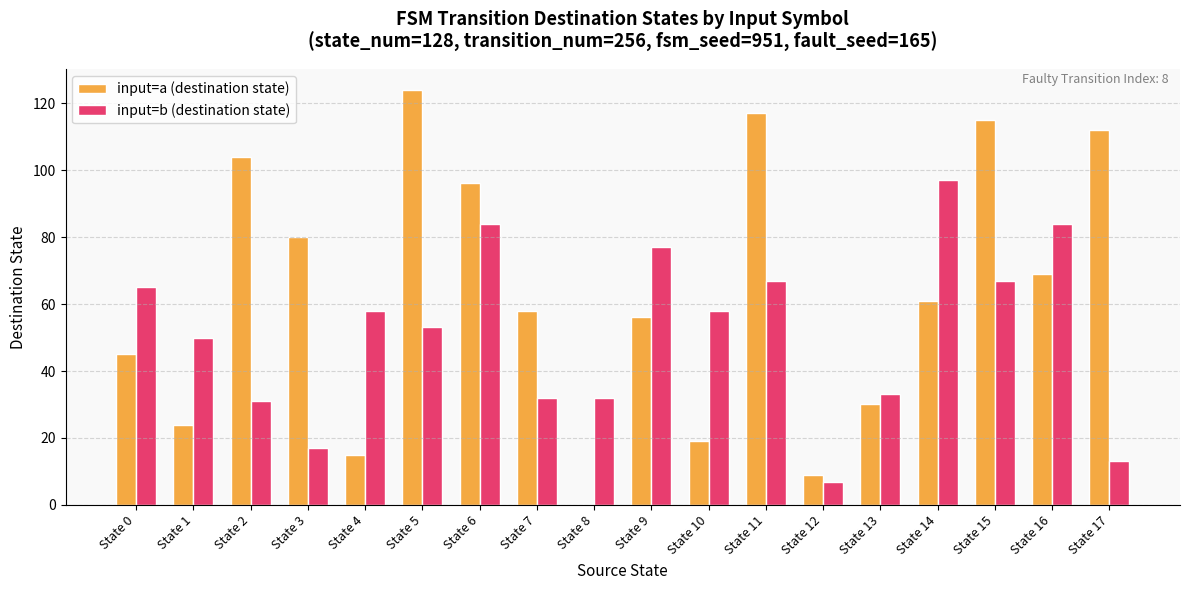

Which series changed the most between State 7 and State 14?

input=b (destination state)